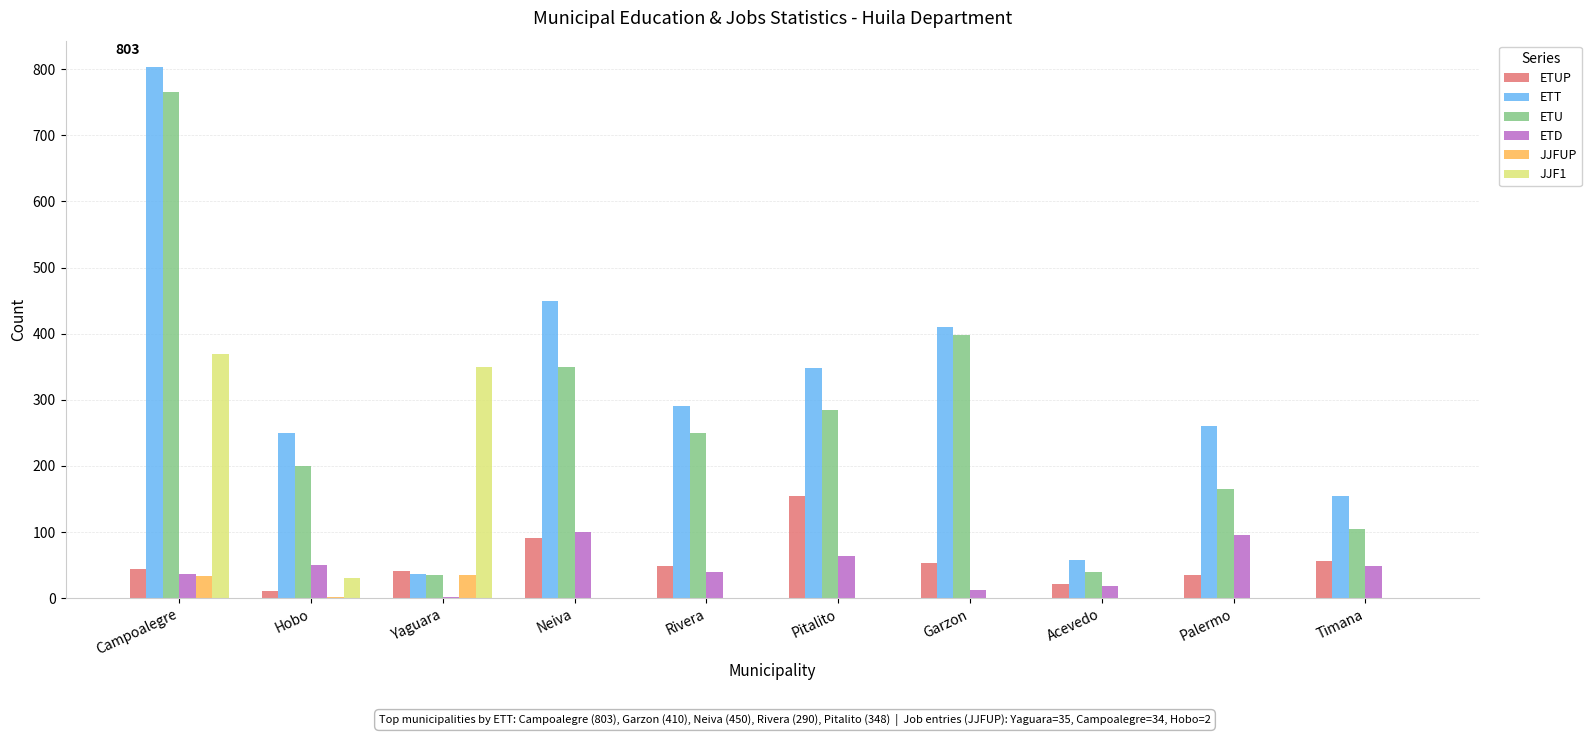

True or false: JJF1 has a value of 0 at Rivera.

True